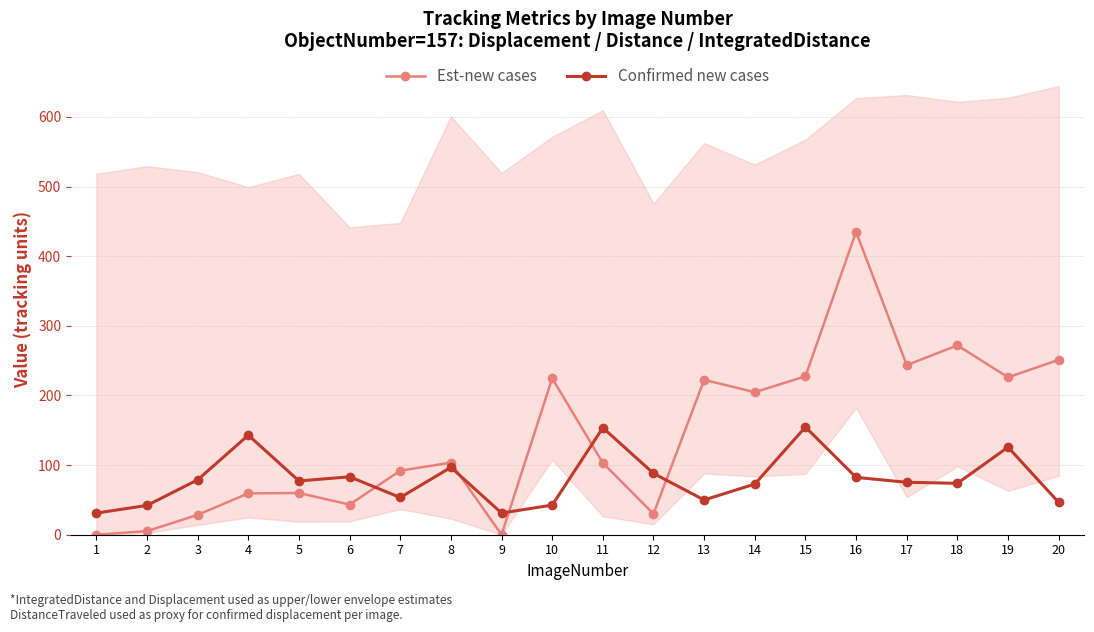

True or false: Confirmed new cases has a value of 122.4 at 16.

False